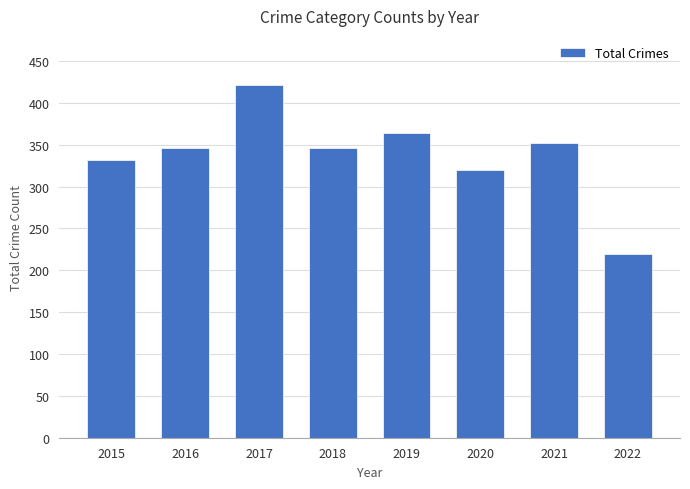

What is the maximum value shown in the chart?

421